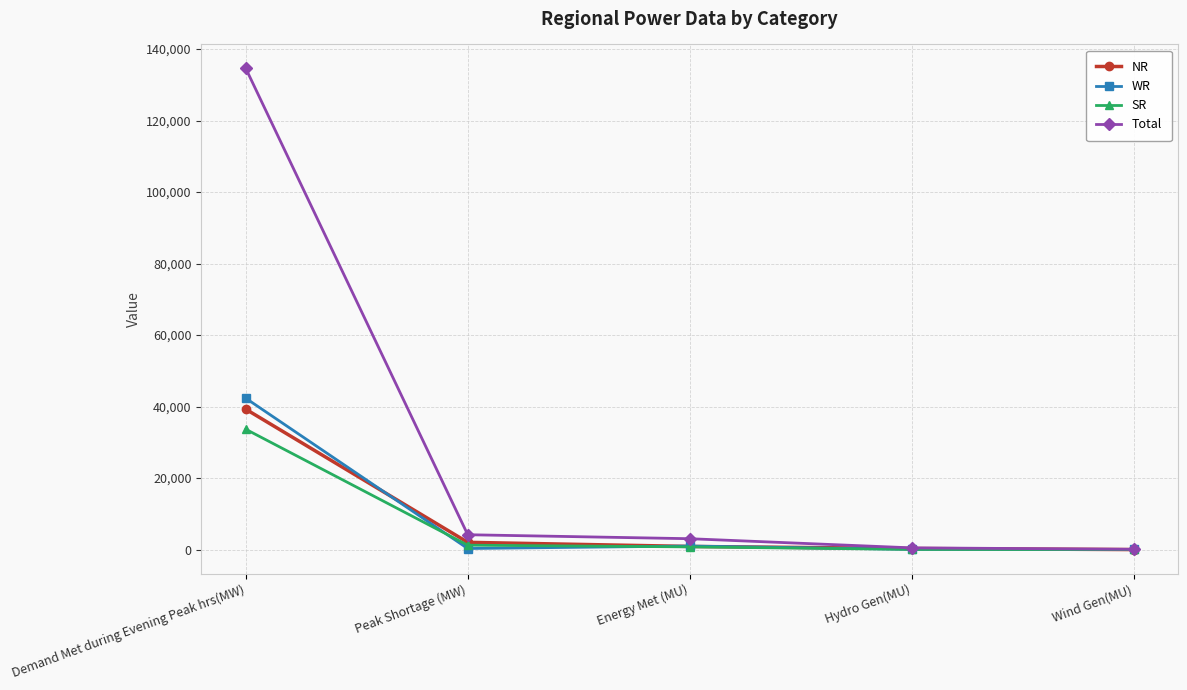

What are all the series names shown in the legend?

NR, WR, SR, Total